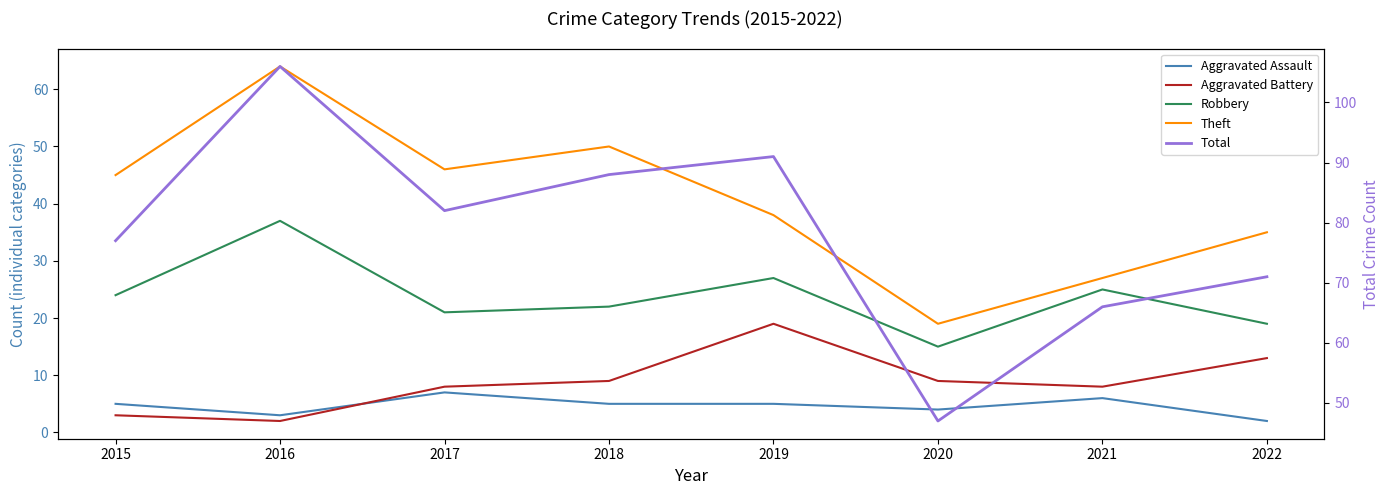

What is the sum of all Aggravated Battery values?

71